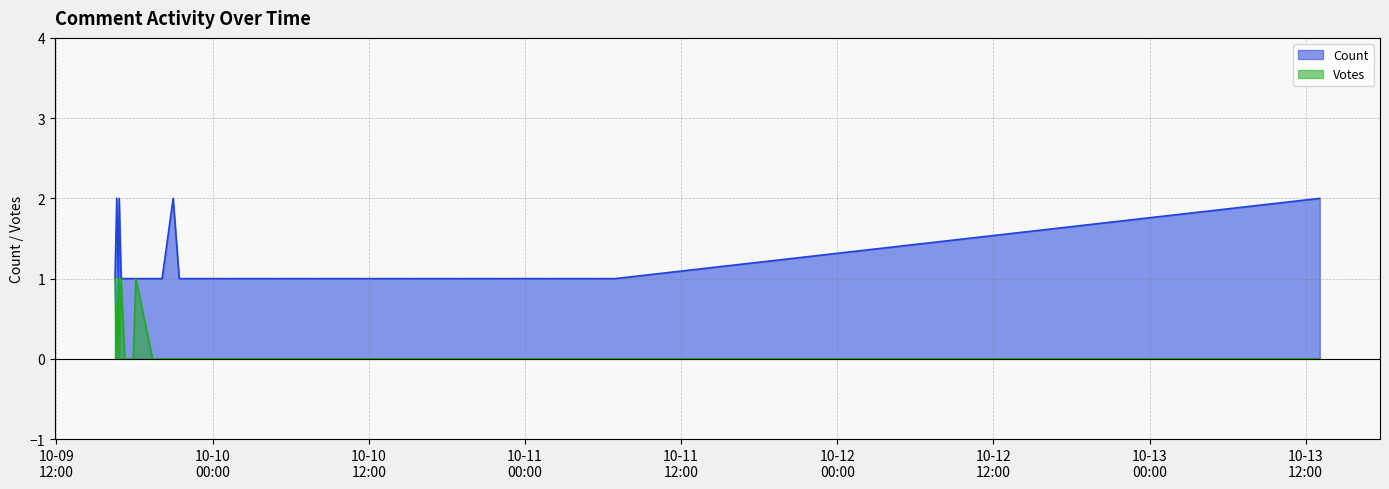

What is the minimum value for Count?

1